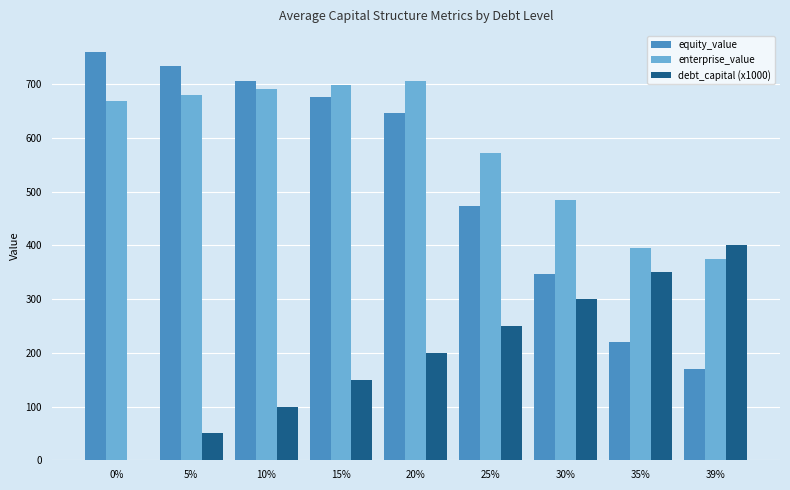

How many groups of bars are there?

9